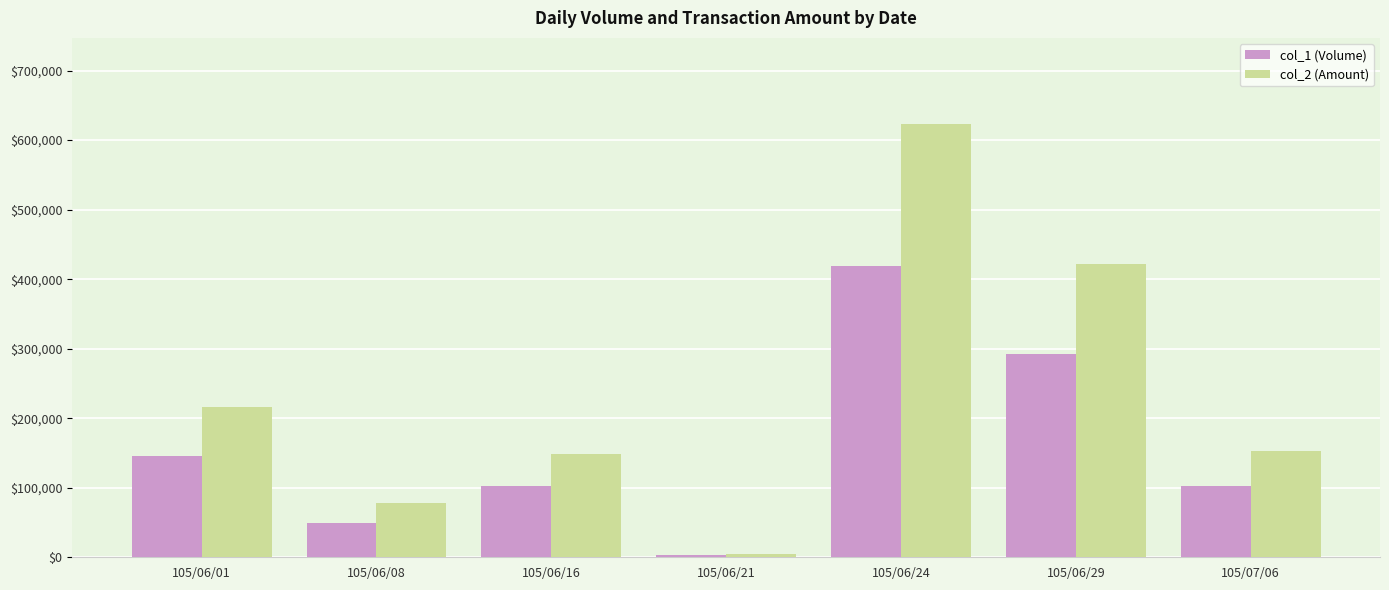

How many bars are there in total?

14